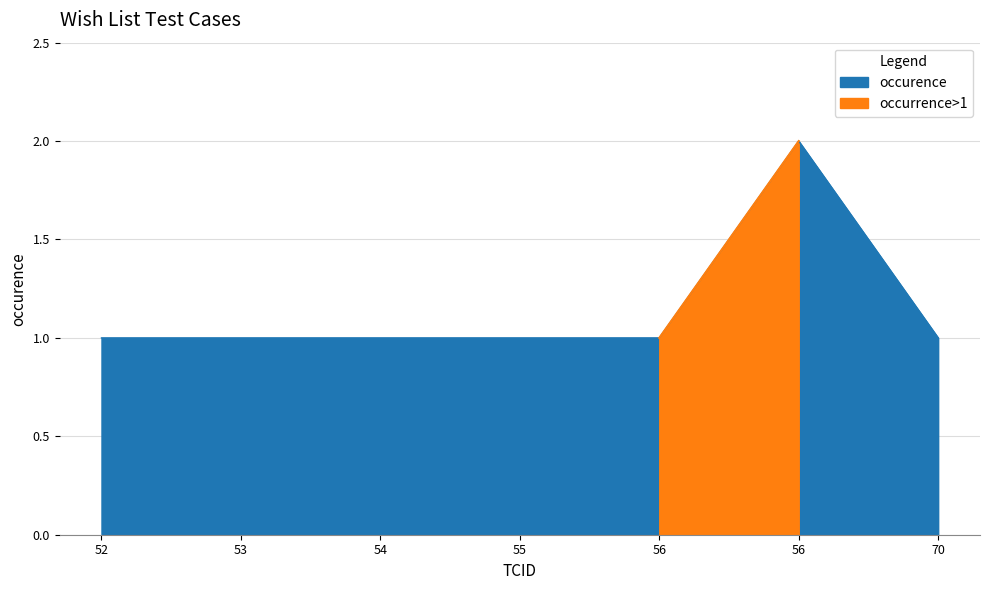

Reading left to right, list all the values displayed in this chart.

1	1	1	1	1	2	1